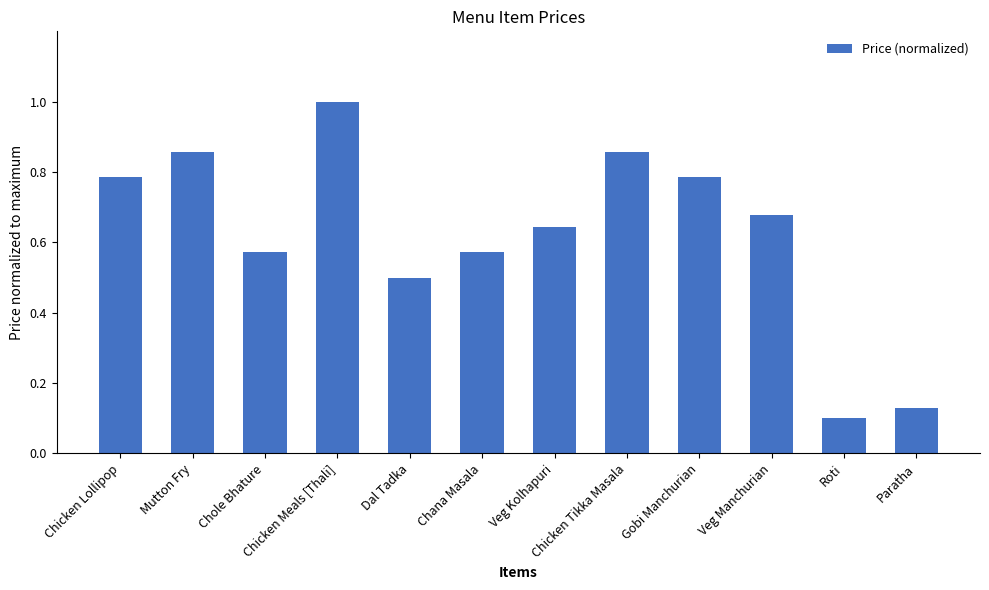

At which category does the chart reach its peak across all series?

Chicken Meals [Thali]